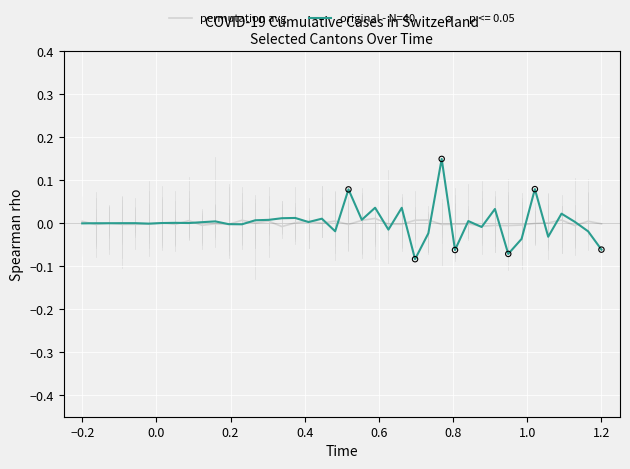

Rank the series by their maximum value, from lowest to highest.

permutation avg, original - N=40